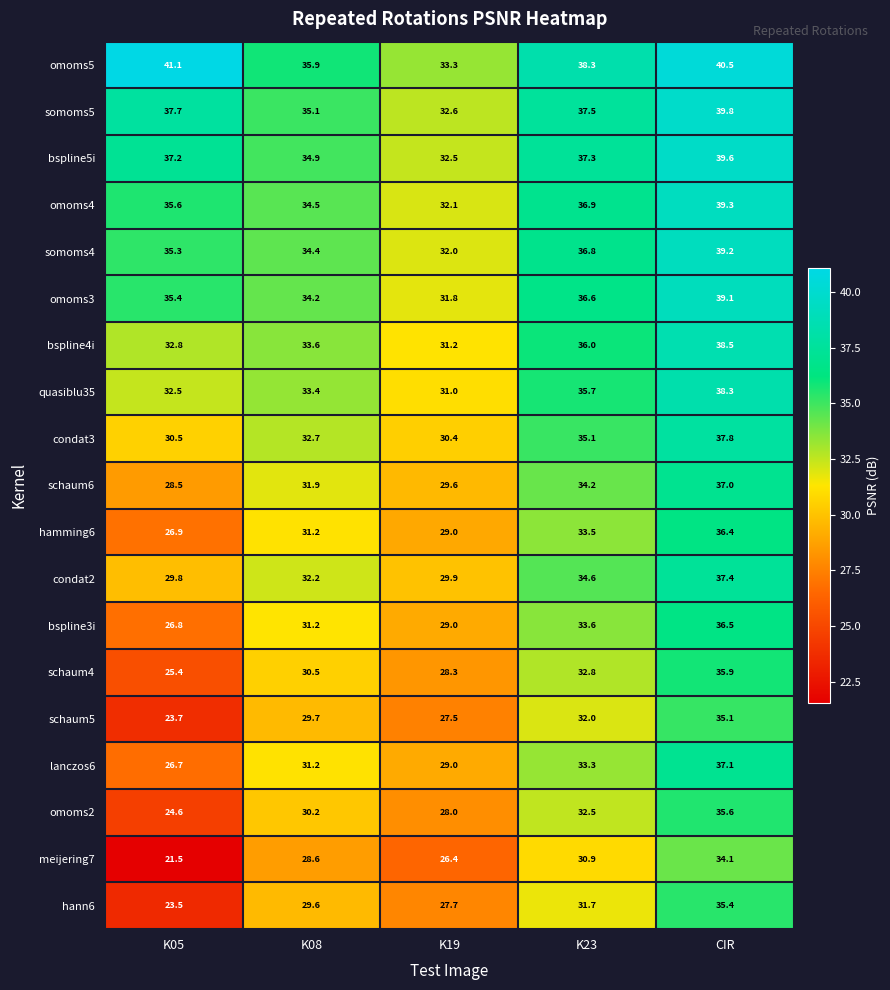

At which category is the sum across all series the highest?

CIR